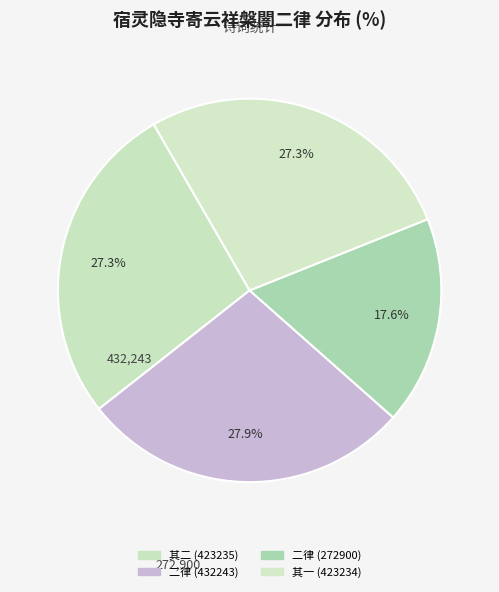

How many slices are in this pie chart?

4